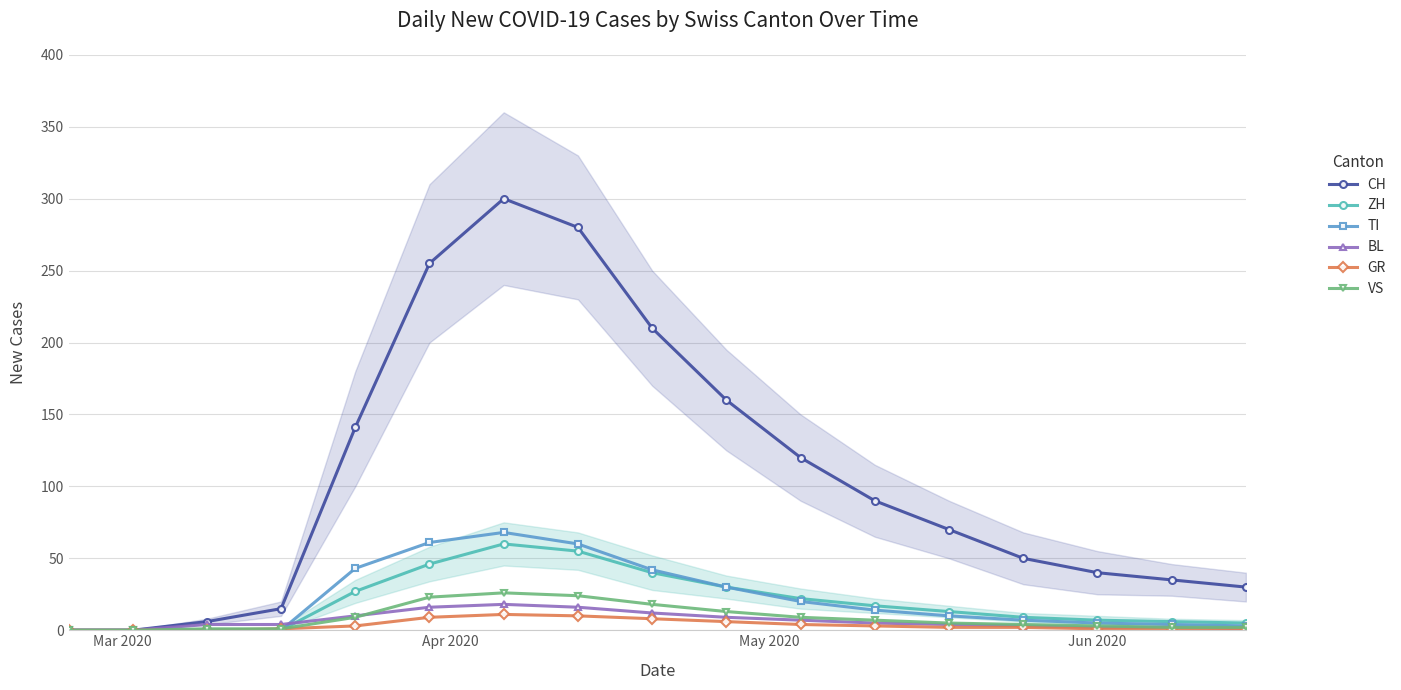

What is the maximum value for GR?

11